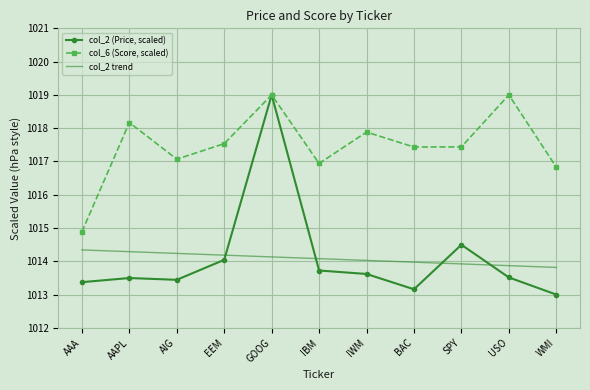

The col_2 (Price, scaled) series shows 1013.2 at BAC. True or false?

True